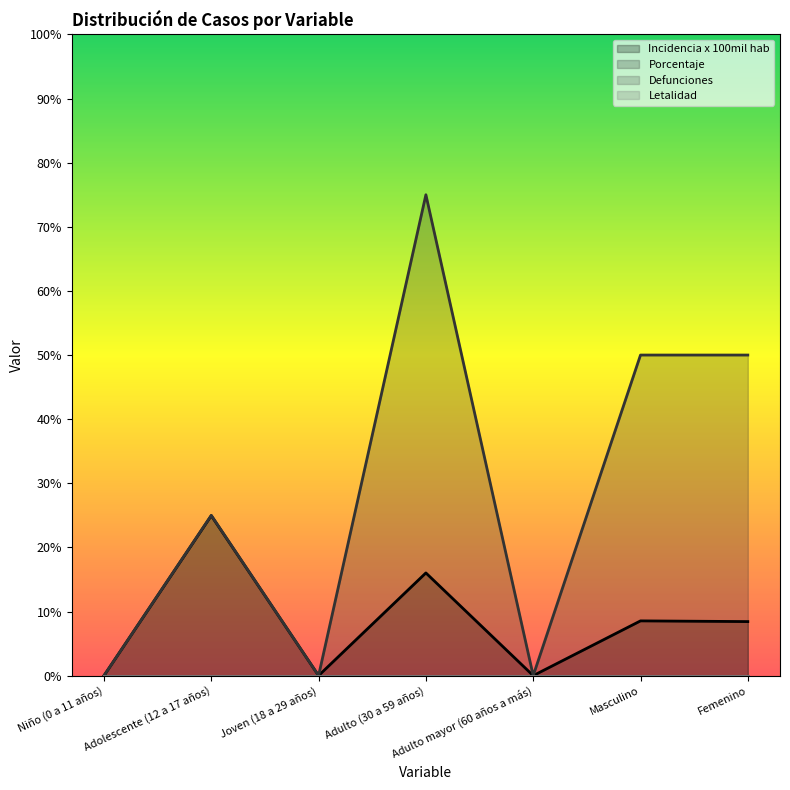

What position from the left is Adulto (30 a 59 años)?

4